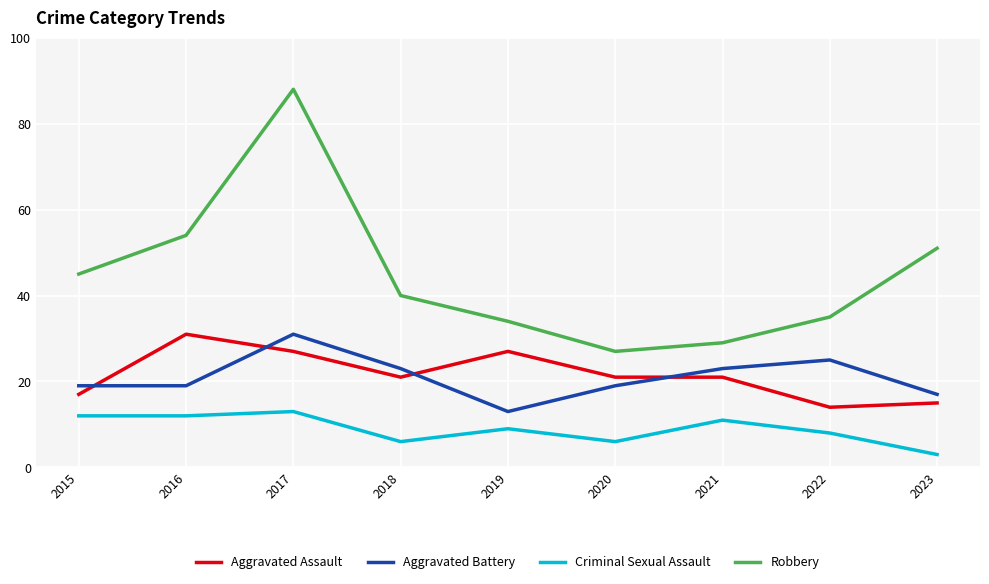

How many values in the Criminal Sexual Assault series are below 9?

4